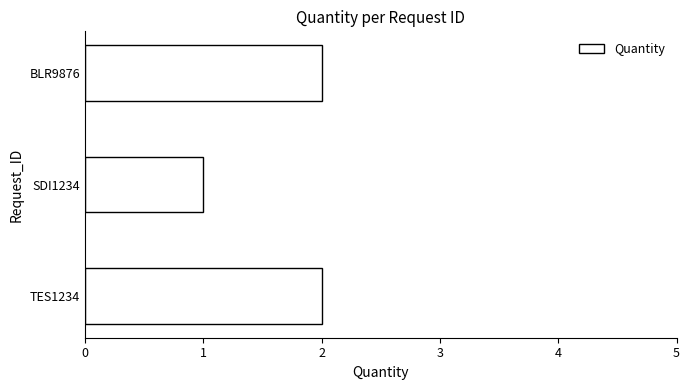

Reading bottom to top, list all the values displayed in this chart.

2	1	2